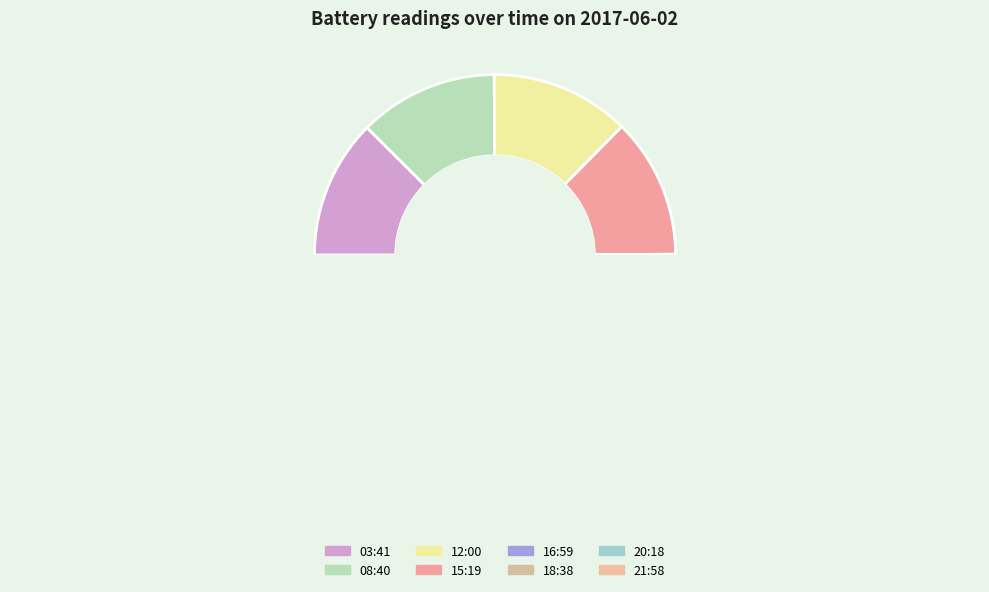

Do 12:00 and 08:40 together represent more than half of the pie?

No